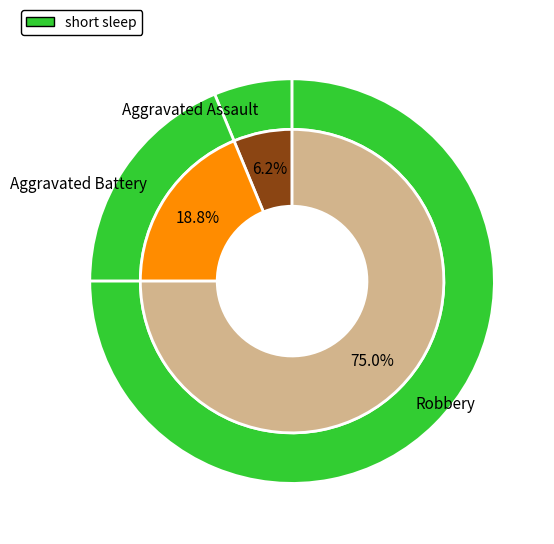

Approximately how many times larger is the value at Aggravated Battery compared to Robbery?

0.2